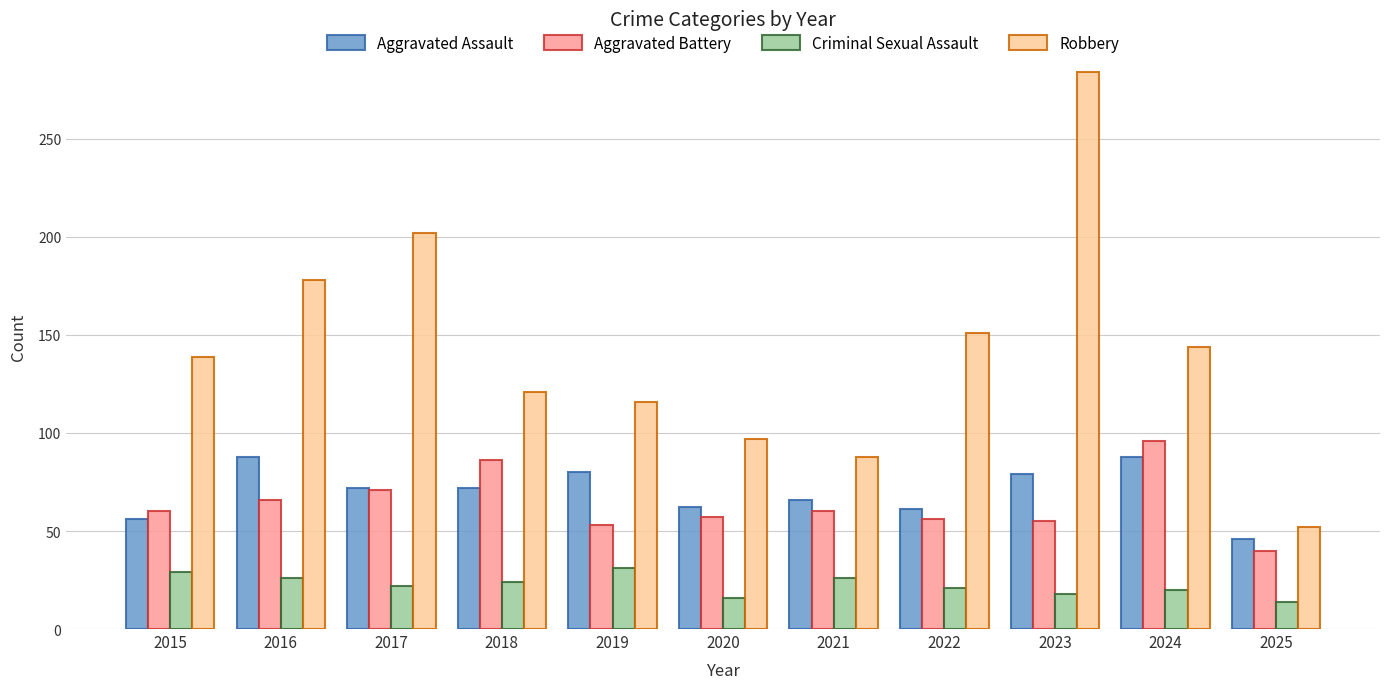

Which series changed the most between 2017 and 2019?

Robbery